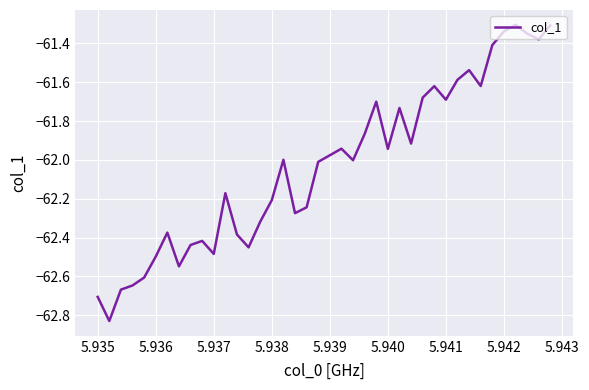

What is the difference between the maximum and minimum values?

1.5